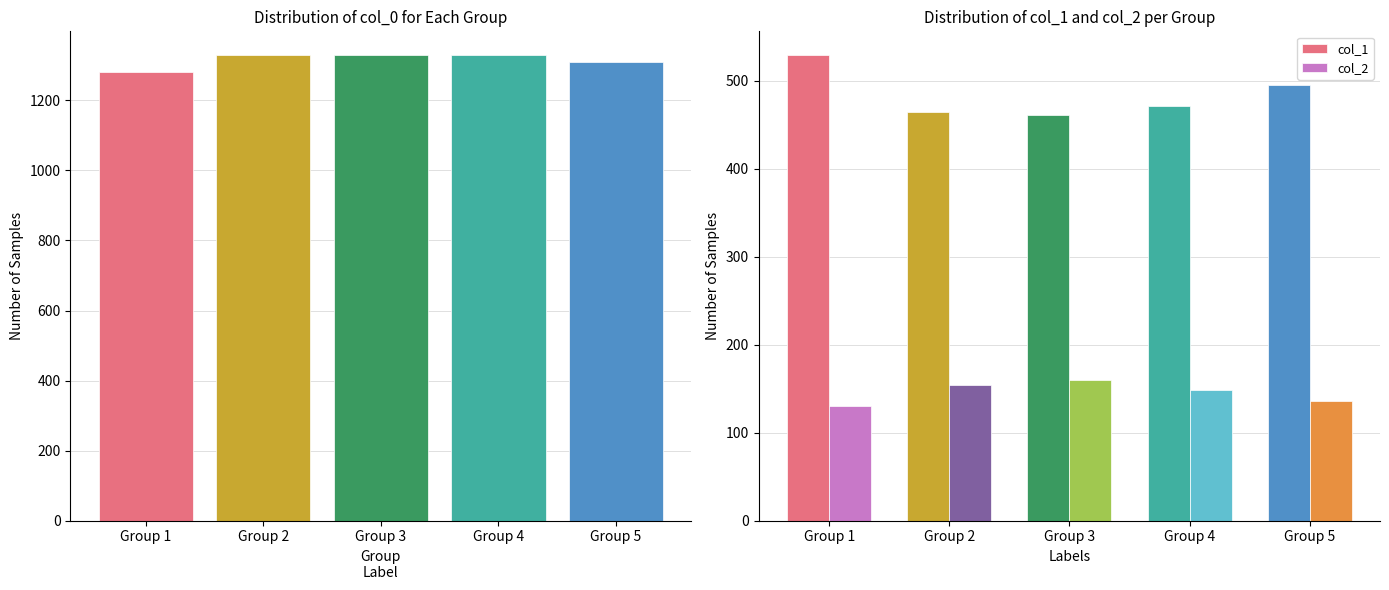

Is it true that col_1 equals 471 at Group 4?

True